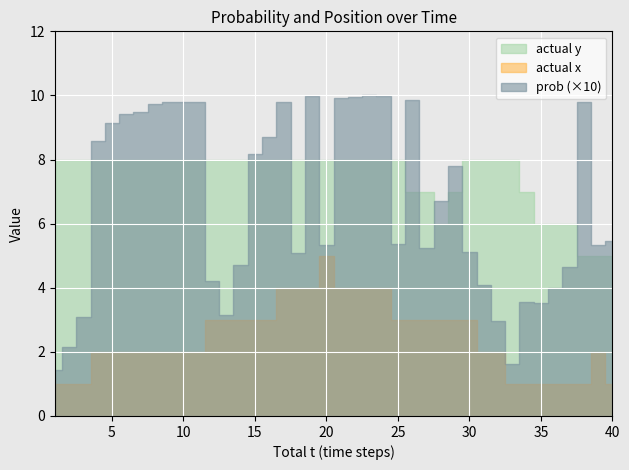

Rank the series at 37 from highest to lowest value.

actual y, actual x, prob